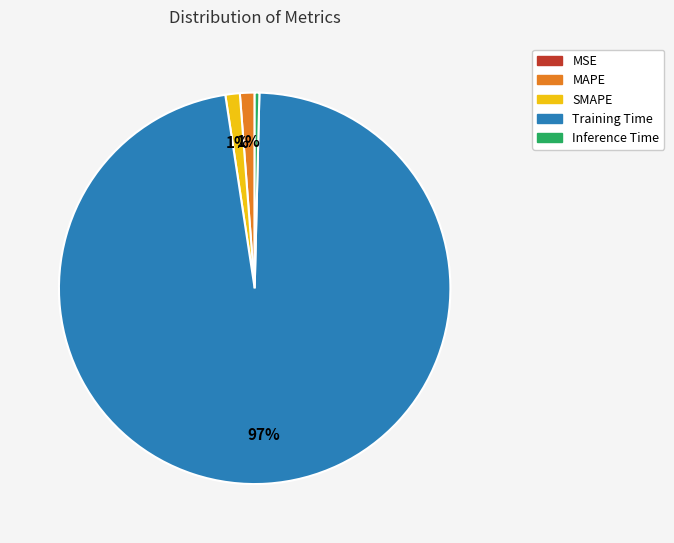

To the nearest percent, what is the average slice percentage?

20%